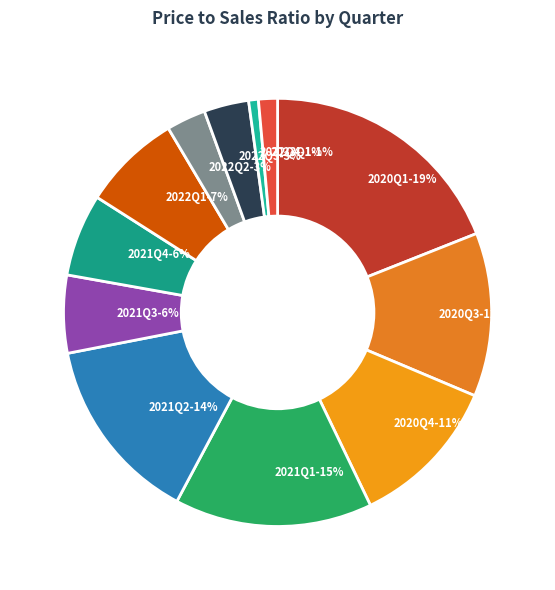

Approximately how many times larger is the value at 2021Q1 compared to 2021Q2?

1.1